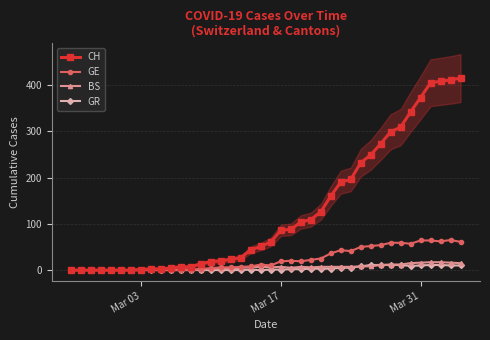

Reading left to right, what are all the values shown in this chart?

CH: 0	0	0	0	0	0	0	1	3	2	5	7	7	14	18	20	23	27	44	51	61	86	88	104	109	126	160	190	196	232	249	273	299	309	342	373	405	408	411	415
GE: 0	0	0	0	0	0	0	0	0	0	0	0	0	3	4	6	6	7	8	12	10	19	20	19	22	25	36	43	41	50	52	54	59	59	57	64	64	62	65	61
BS: 0	0	0	0	0	0	0	1	2	1	1	1	1	1	3	3	3	5	6	7	6	7	5	7	6	7	7	7	7	8	8	11	12	12	15	16	17	17	16	15
GR: 0	0	0	0	0	0	0	0	0	0	0	0	0	0	0	0	0	0	1	0	1	1	2	2	3	3	3	5	5	8	11	11	11	11	9	10	11	11	10	10